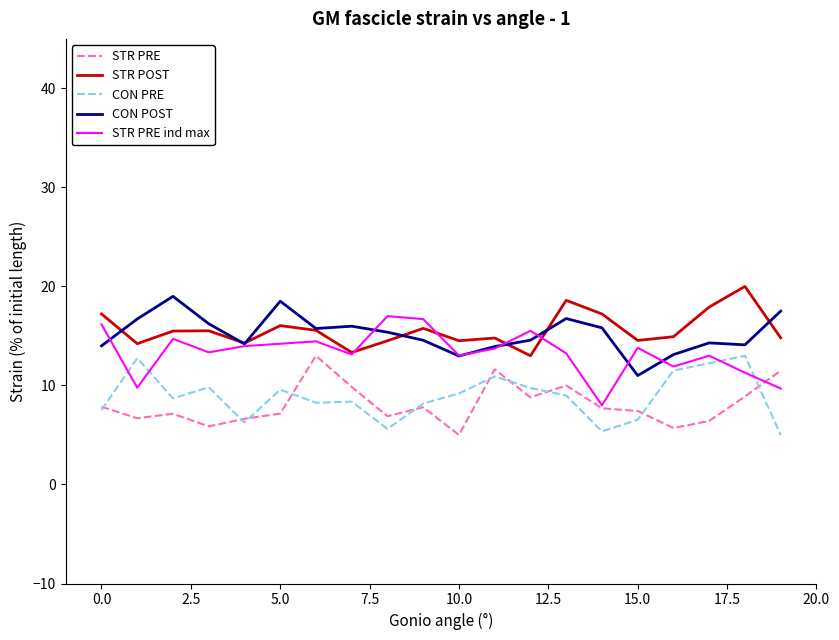

True or false: STR POST and CON PRE cross at least once.

False